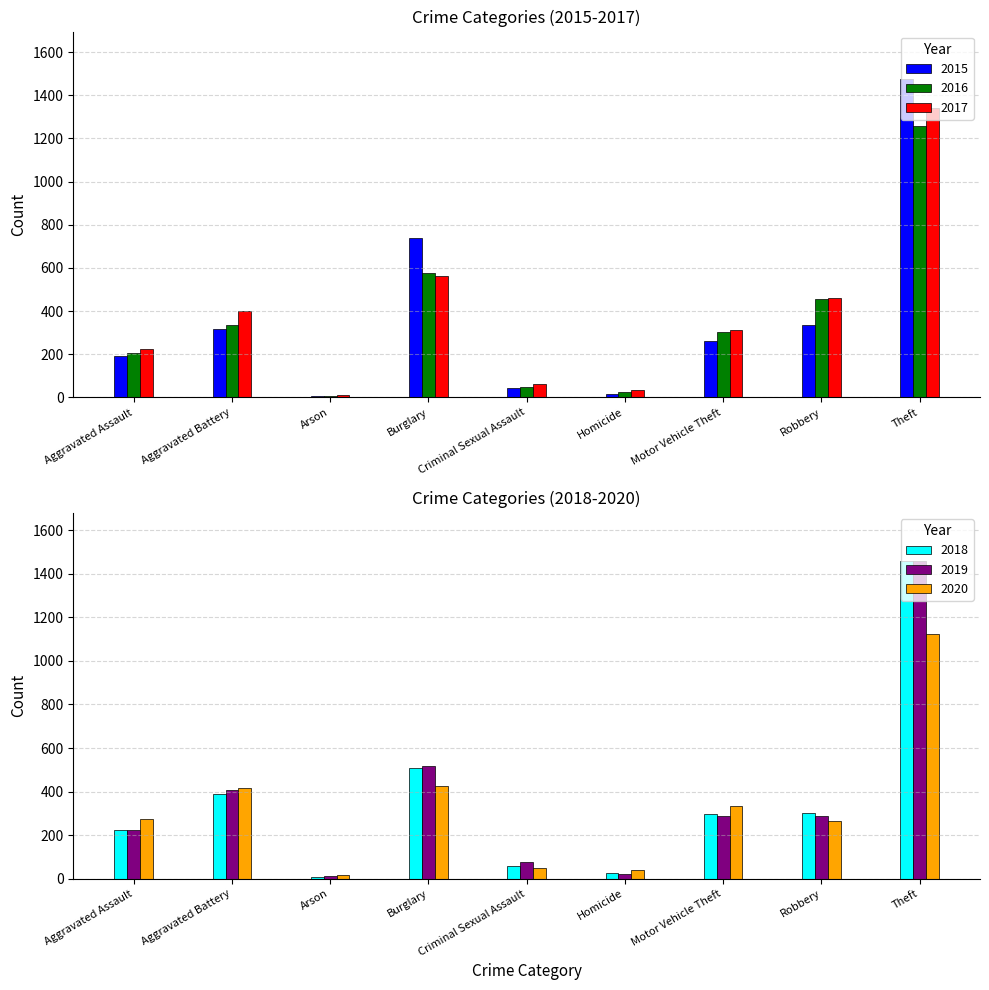

Which series has the largest range (max minus min)?

2015